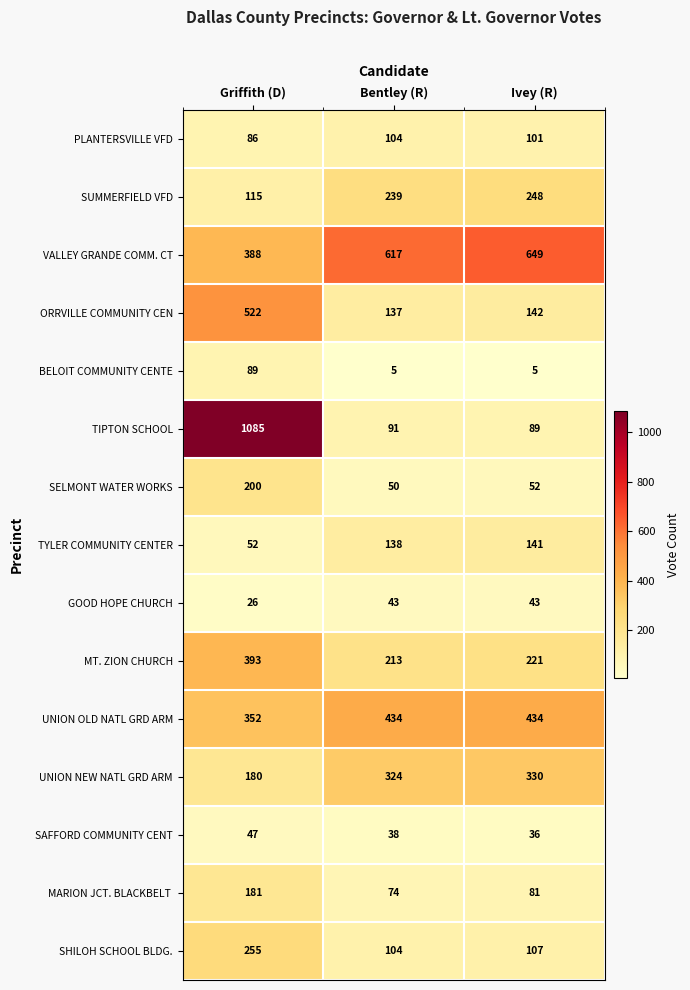

What is the spread (max minus min) of values at Ivey (R)?

644